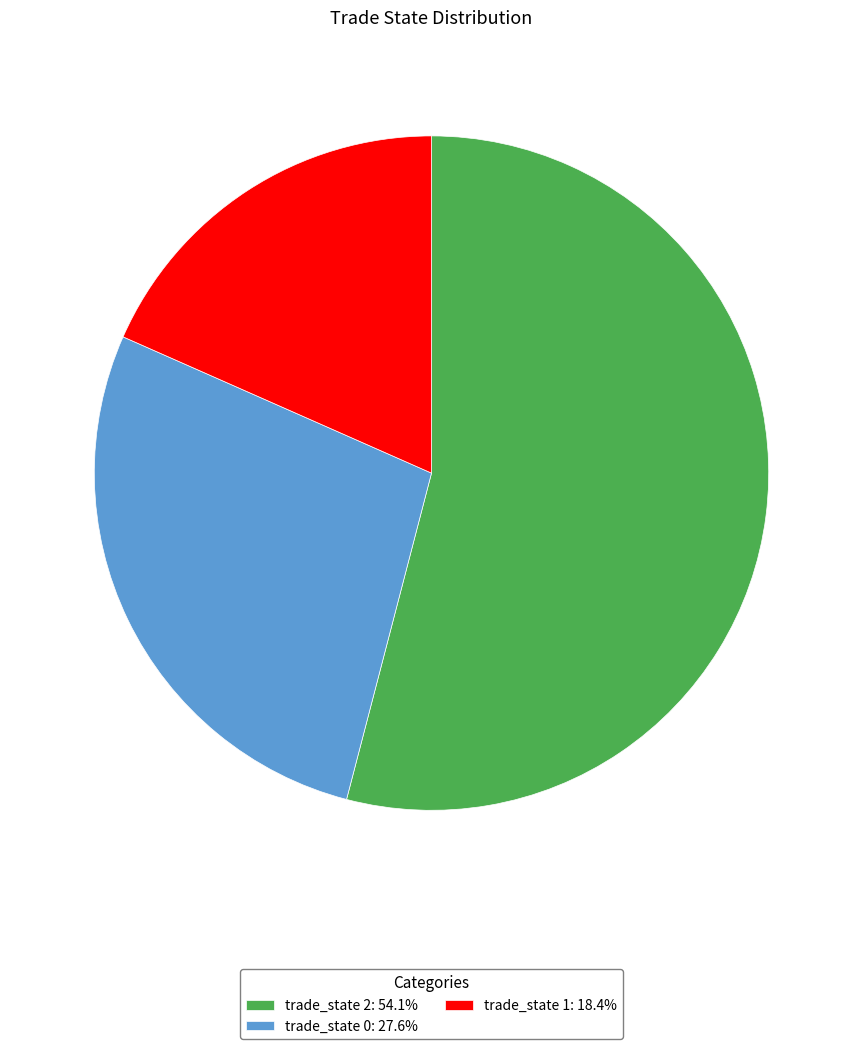

Does any single category account for the majority?

Yes